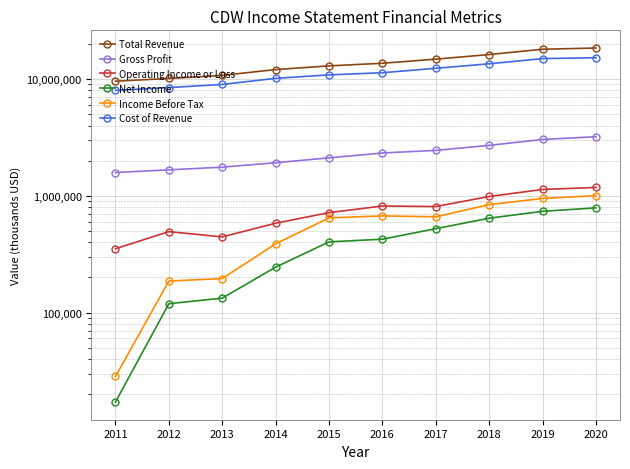

How many interior local peaks does the Operating Income or Loss series have?

2